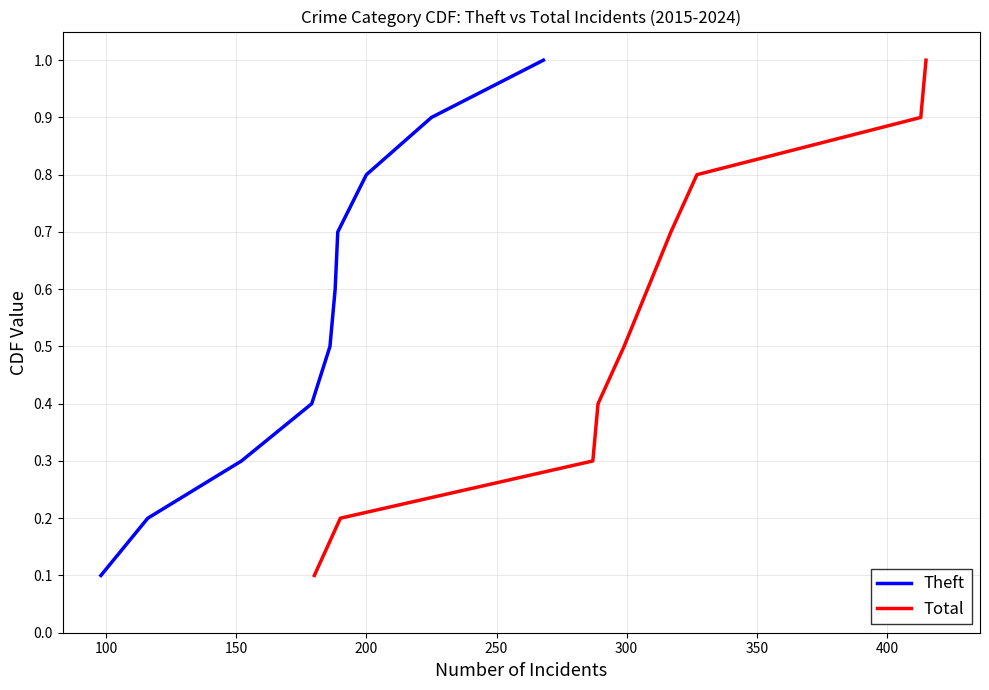

What is the maximum value for Theft?

1.0